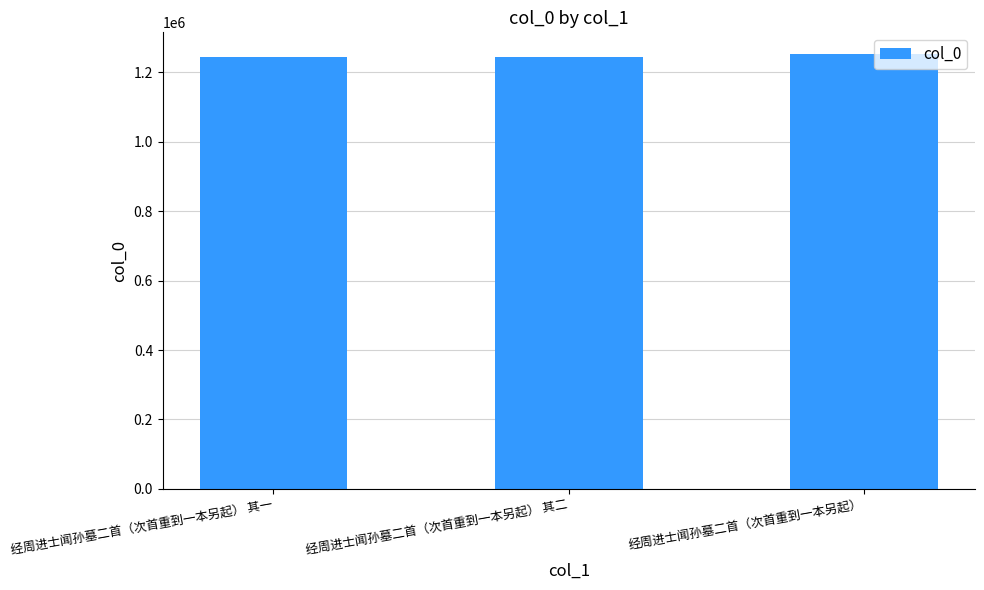

How many bars are there in total?

3